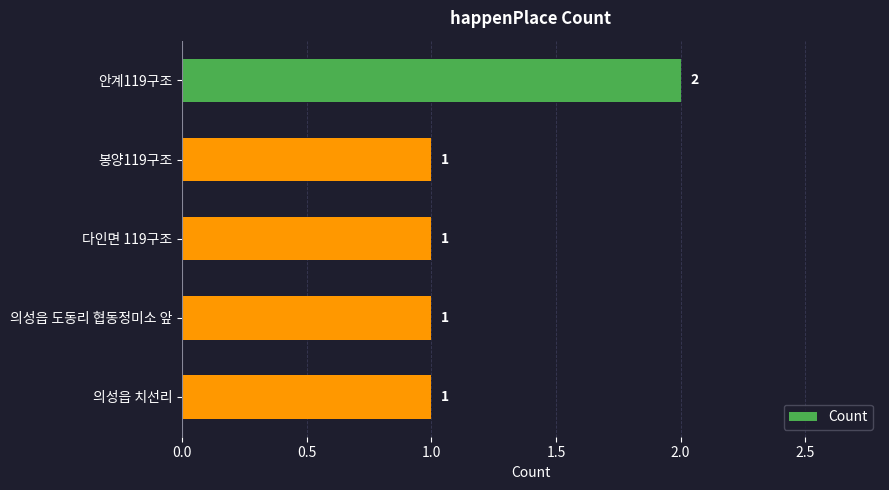

How many distinct data groups are displayed?

1